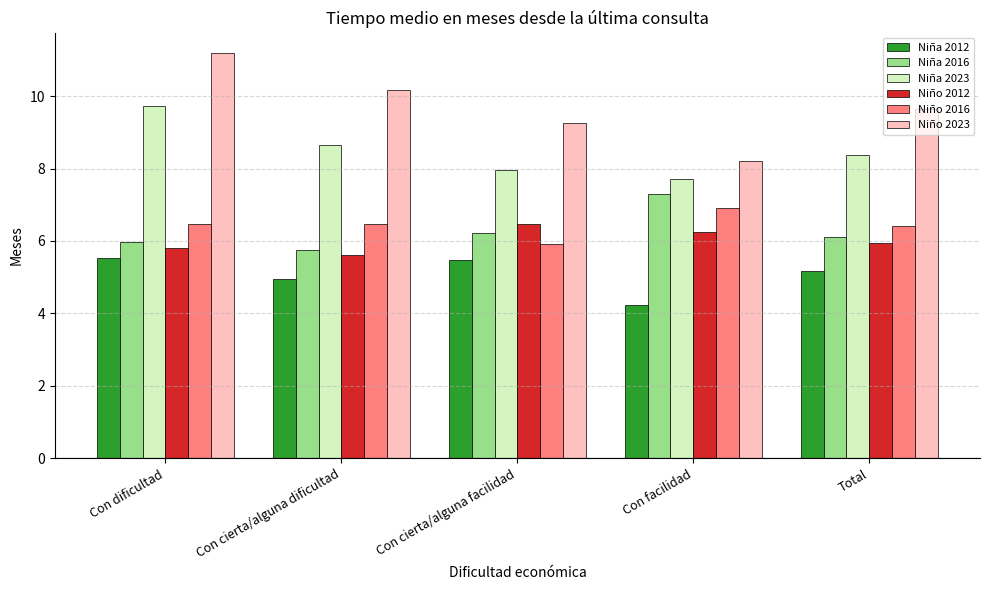

At how many categories does at least one series exceed 7?

5